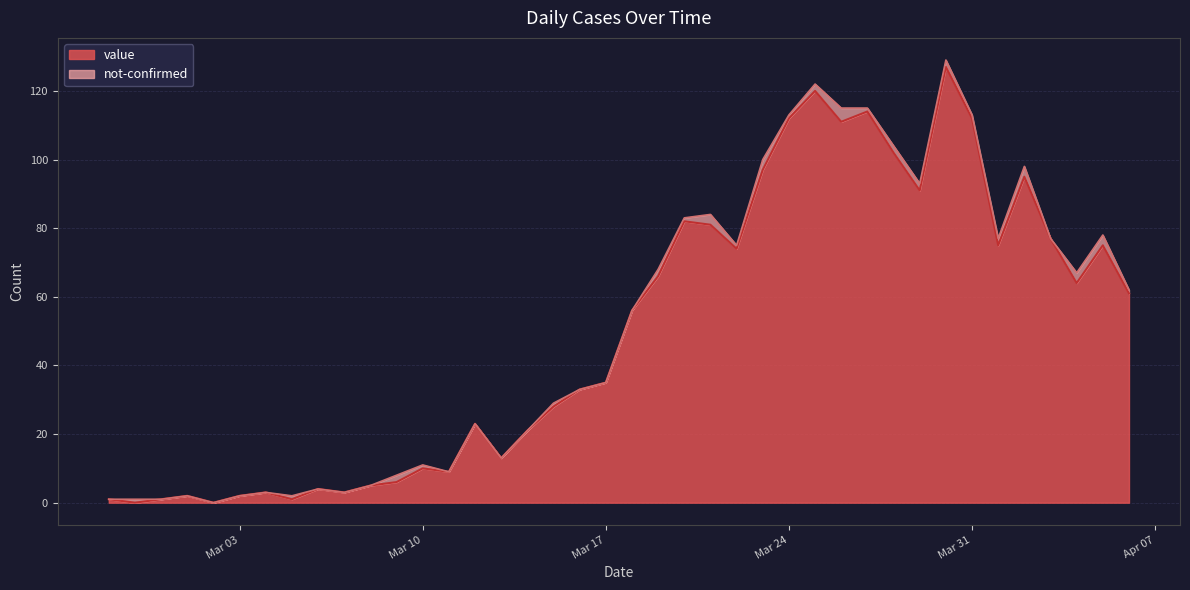

Reading left to right, list all the values displayed in this chart.

1	0	1	2	0	2	3	1	4	3	5	6	10	9	23	13	21	28	33	35	56	66	82	81	74	97	112	120	111	114	102	91	127	112	75	95	77	64	75	61